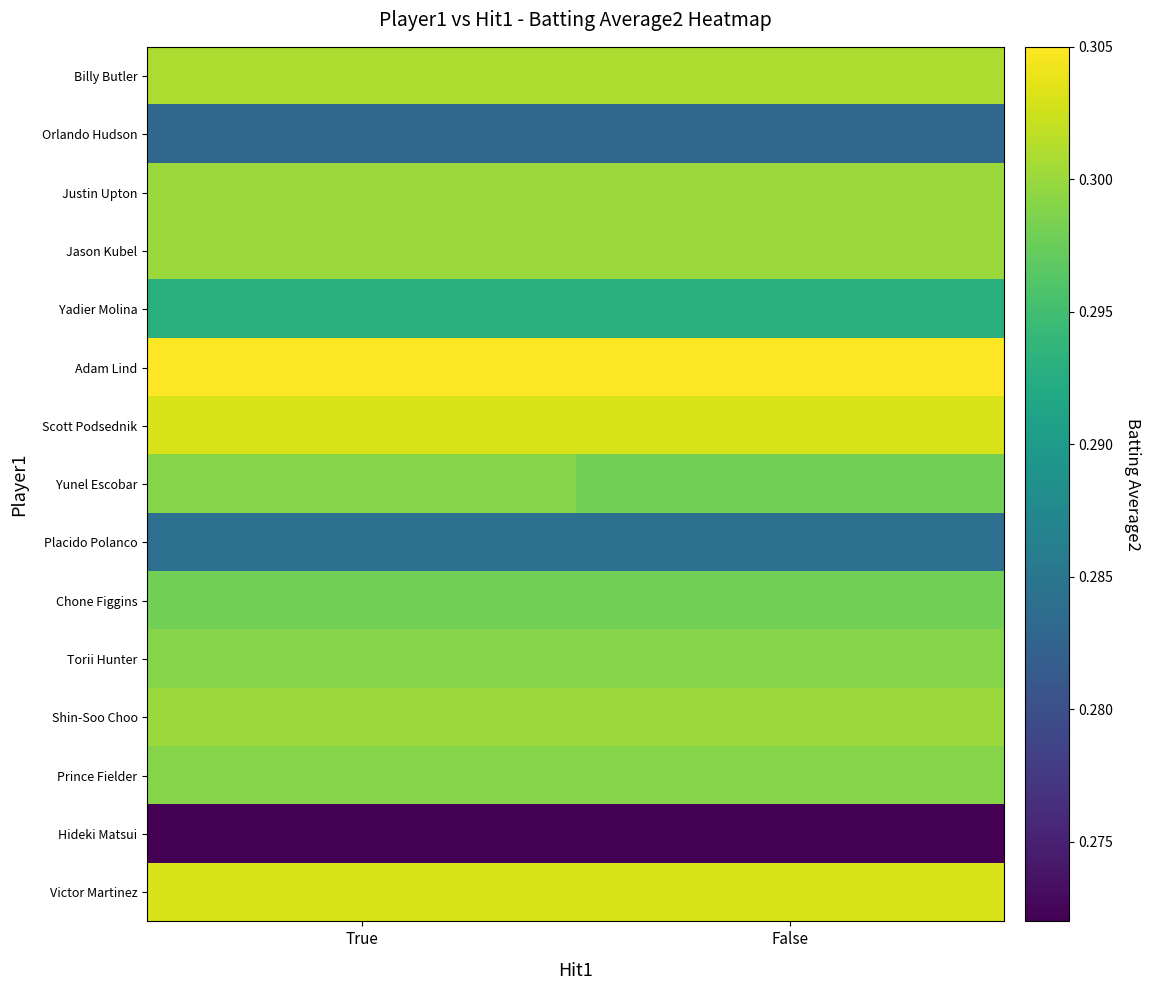

At which category is the sum across all series the highest?

True